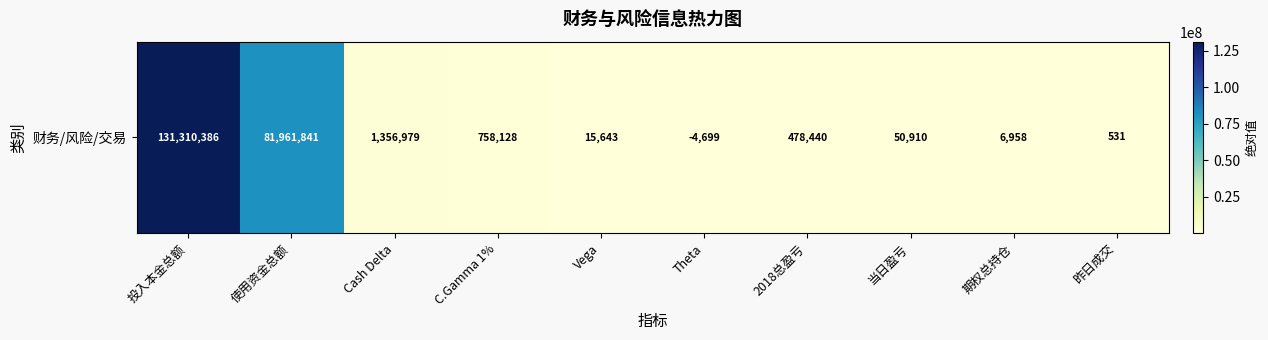

What is the approximate value at Cash Delta?

1356979.0